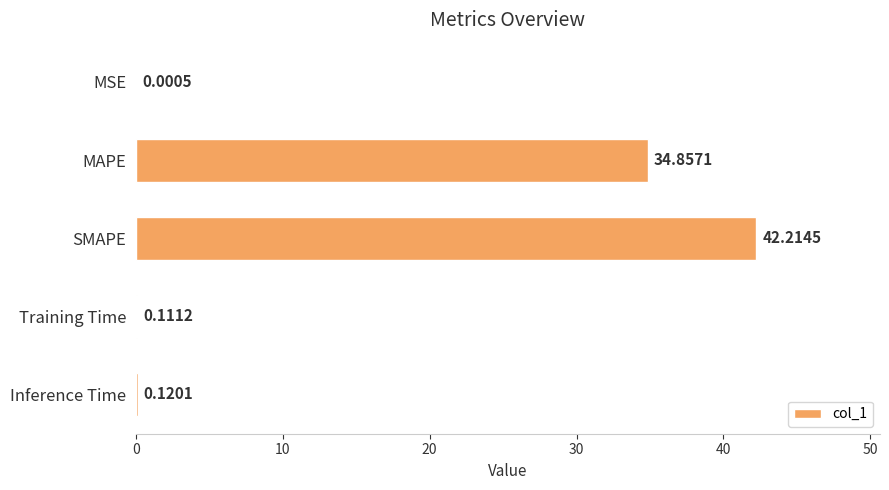

What is the change in value from MAPE to Training Time?

-34.7